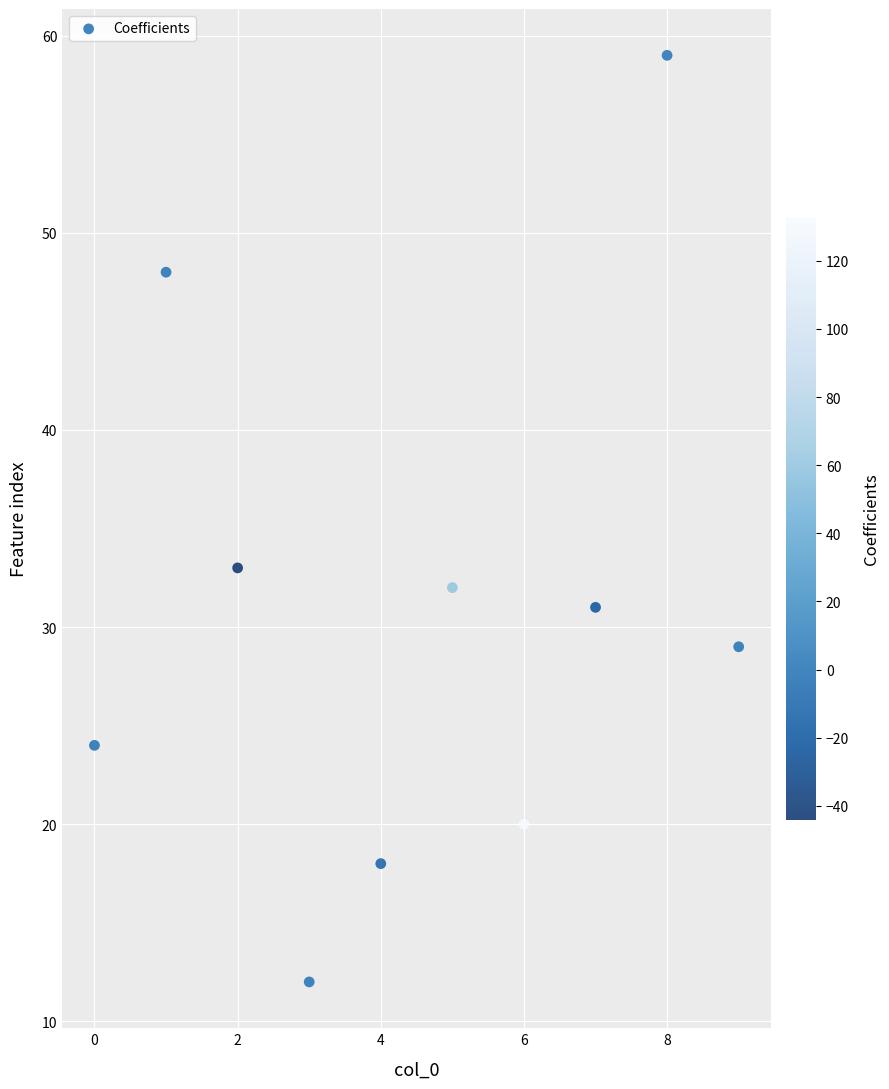

What is the average Y value?

31